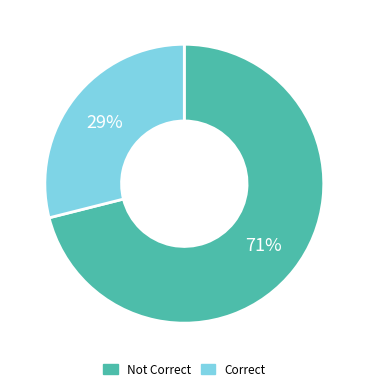

Is there any slice that represents more than half of the pie?

Yes